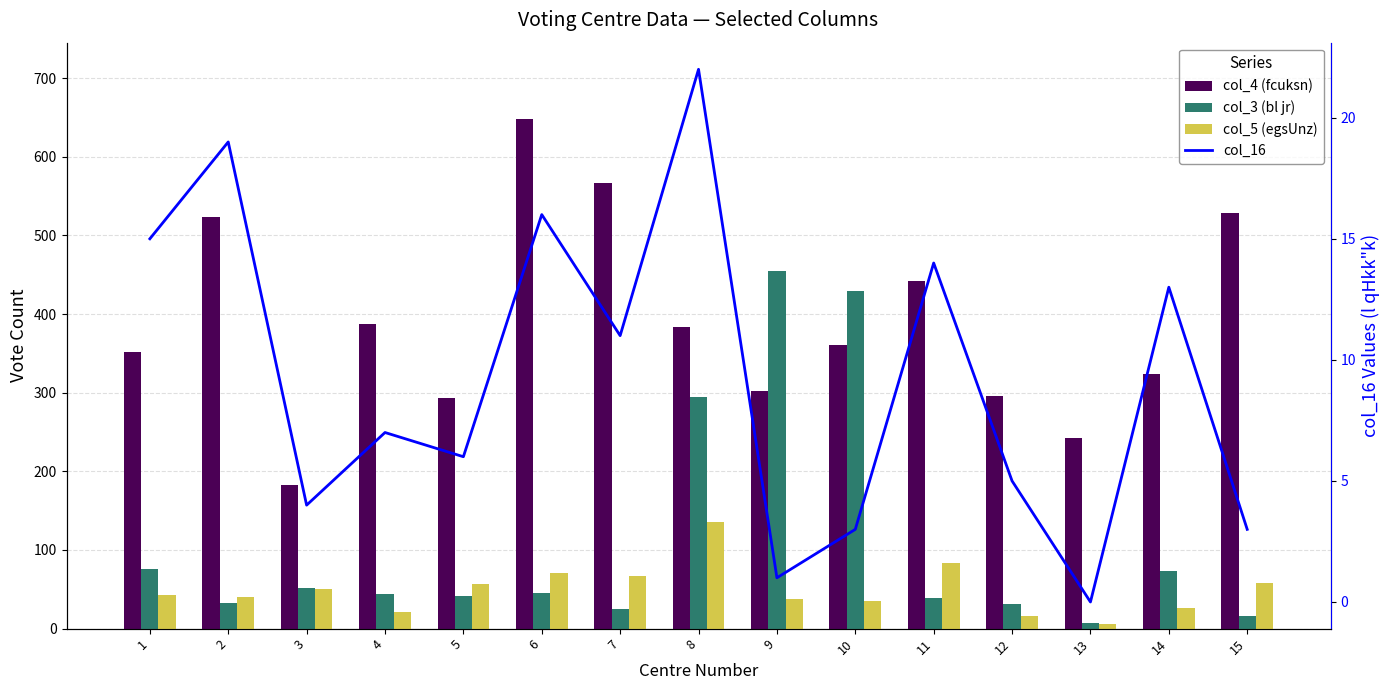

At which label is col_16 closest to 11?

7